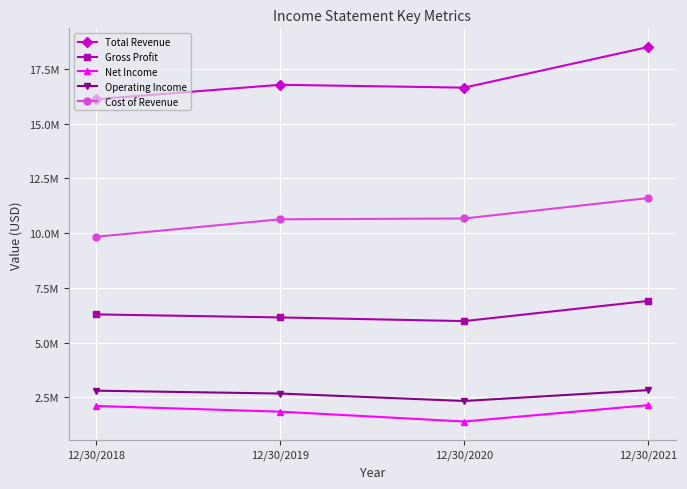

Read the Total Revenue value at 12/30/2018.

16125000